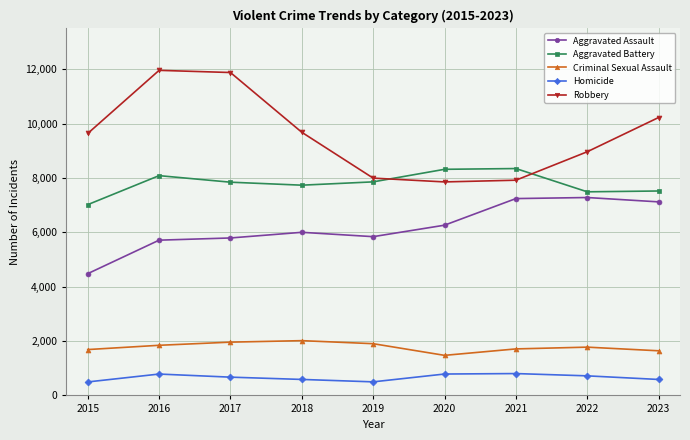

Is this an area chart (filled region under the line)?

No